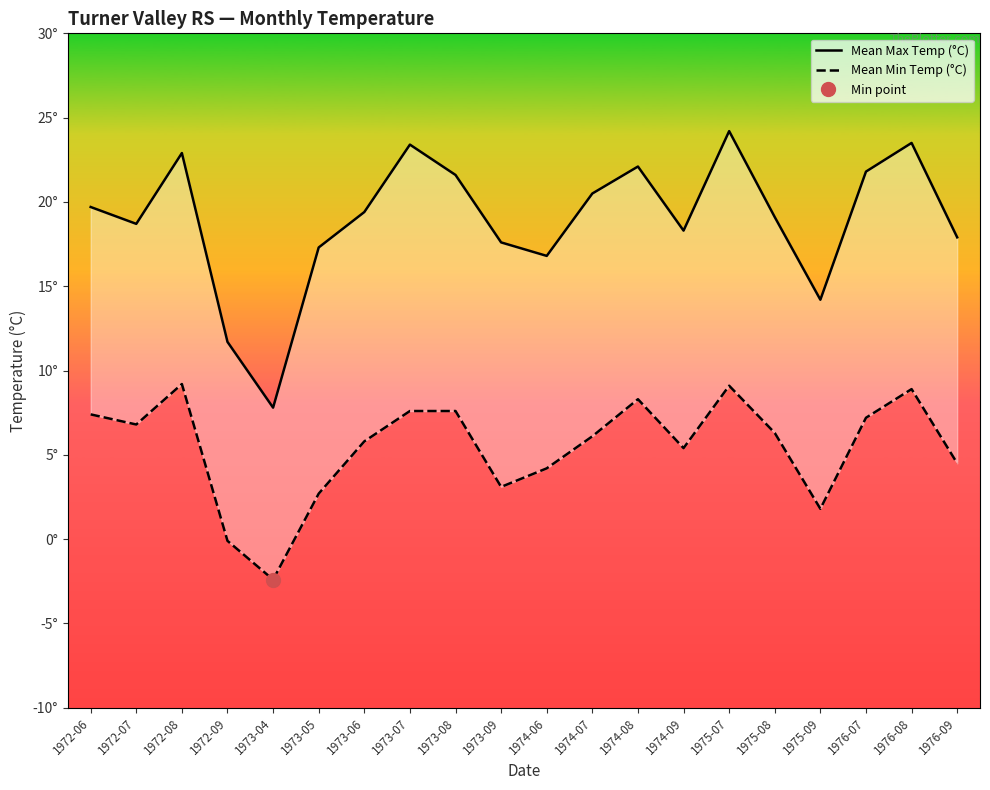

True or false: Mean Max Temp (°C) and Mean Min Temp (°C) intersect in this chart.

False